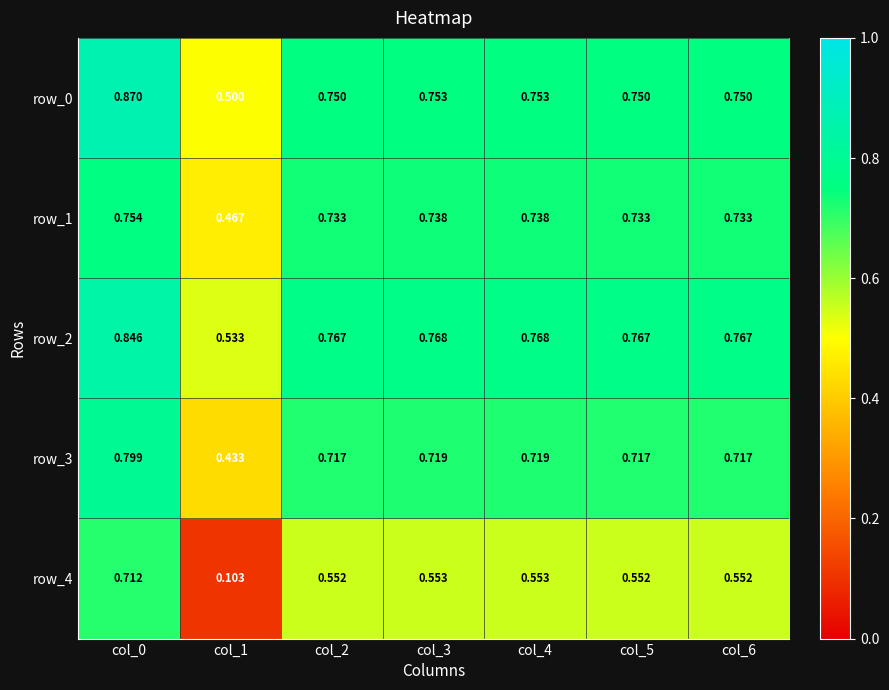

The row_0 series shows 0.8 at col_4. True or false?

True